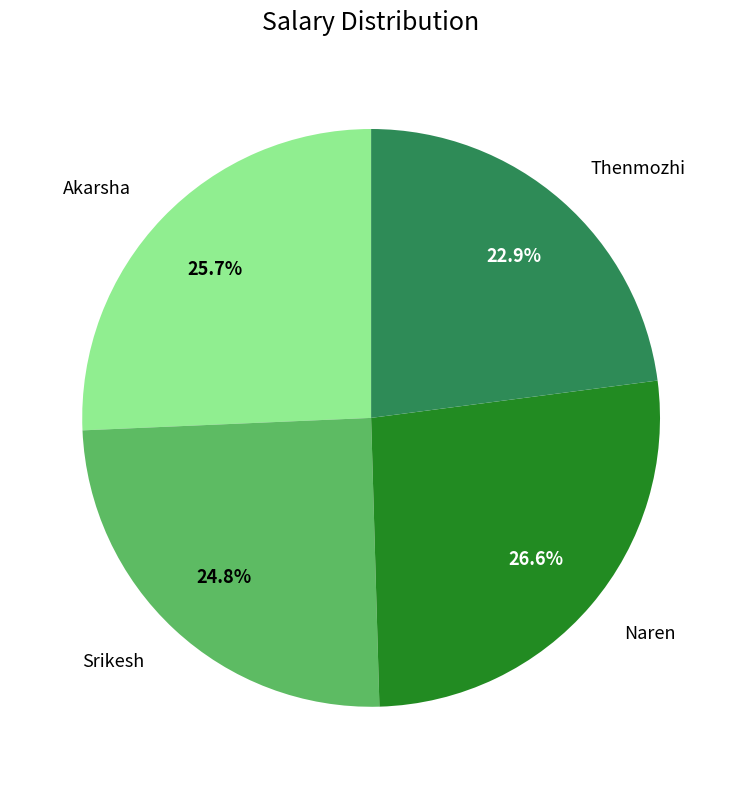

How many segments does this pie chart have?

4